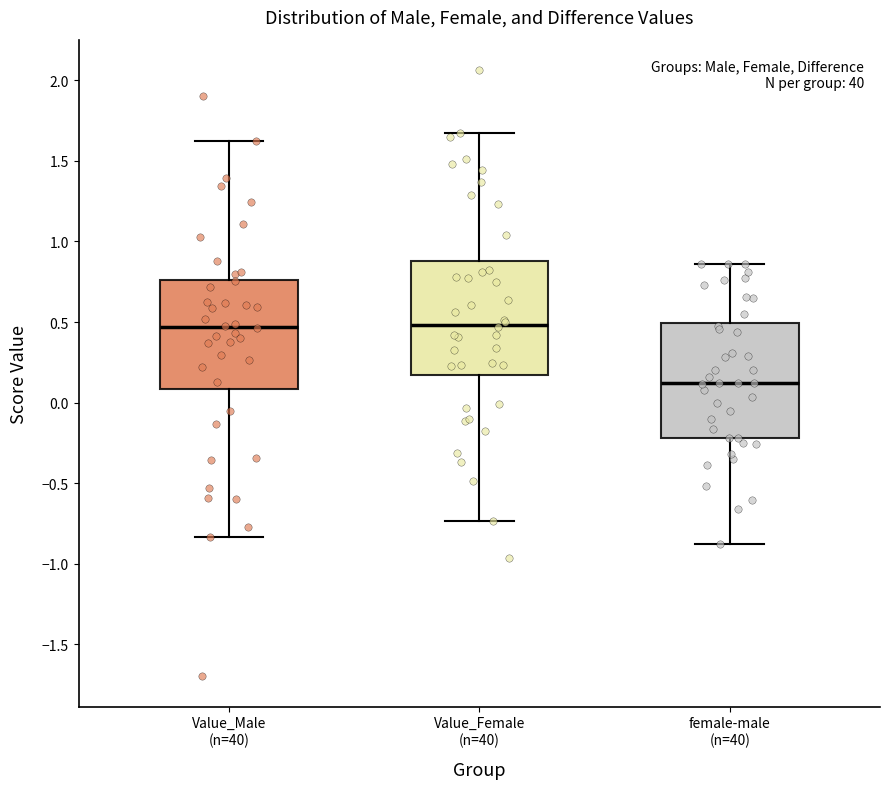

Reading left to right, transcribe this box plot: for each box, give where its median line is, the range the box spans, and where its two whiskers end, as read against the y-axis. The values are not printed on the chart, so give them approximately, as read against the axis.

Value_Male (n=40): median 0.45, box 0.10 to 0.75, whiskers -0.85 to 1.65
Value_Female (n=40): median 0.50, box 0.15 to 0.90, whiskers -0.75 to 1.65
female-male (n=40): median 0.10, box -0.20 to 0.50, whiskers -0.90 to 0.85